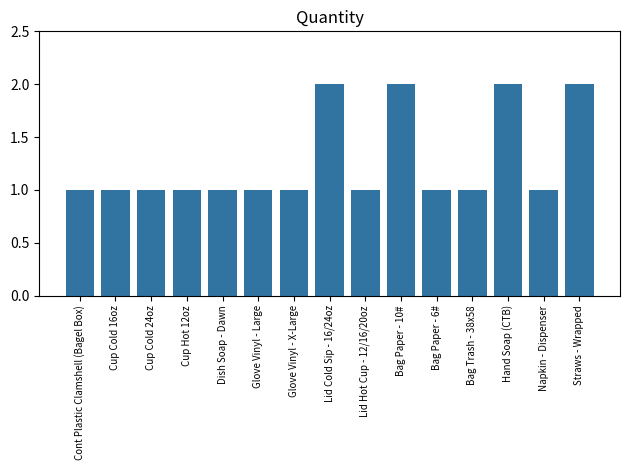

What is the approximate value at Glove Vinyl - Large?

1